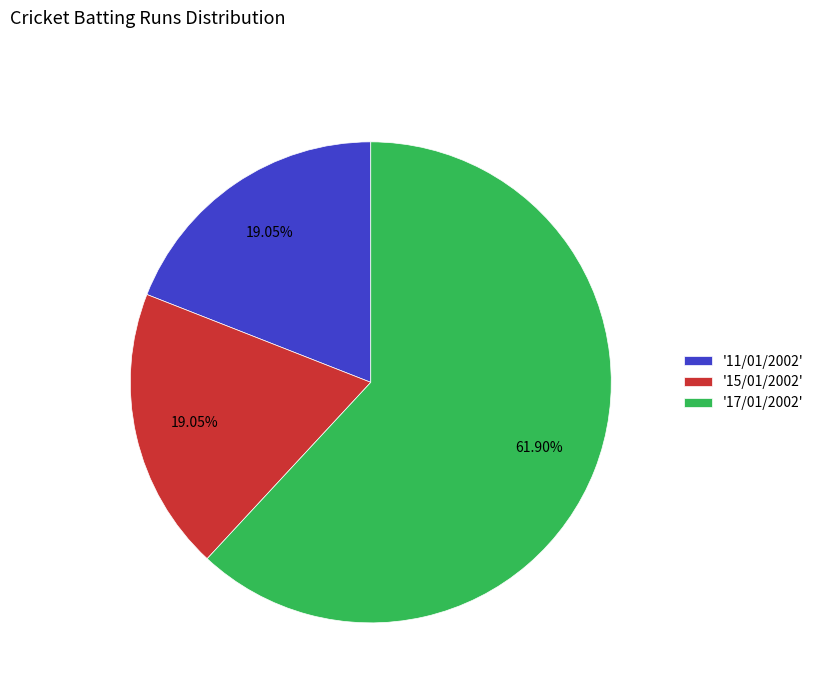

What is the majority slice?

'17/01/2002'